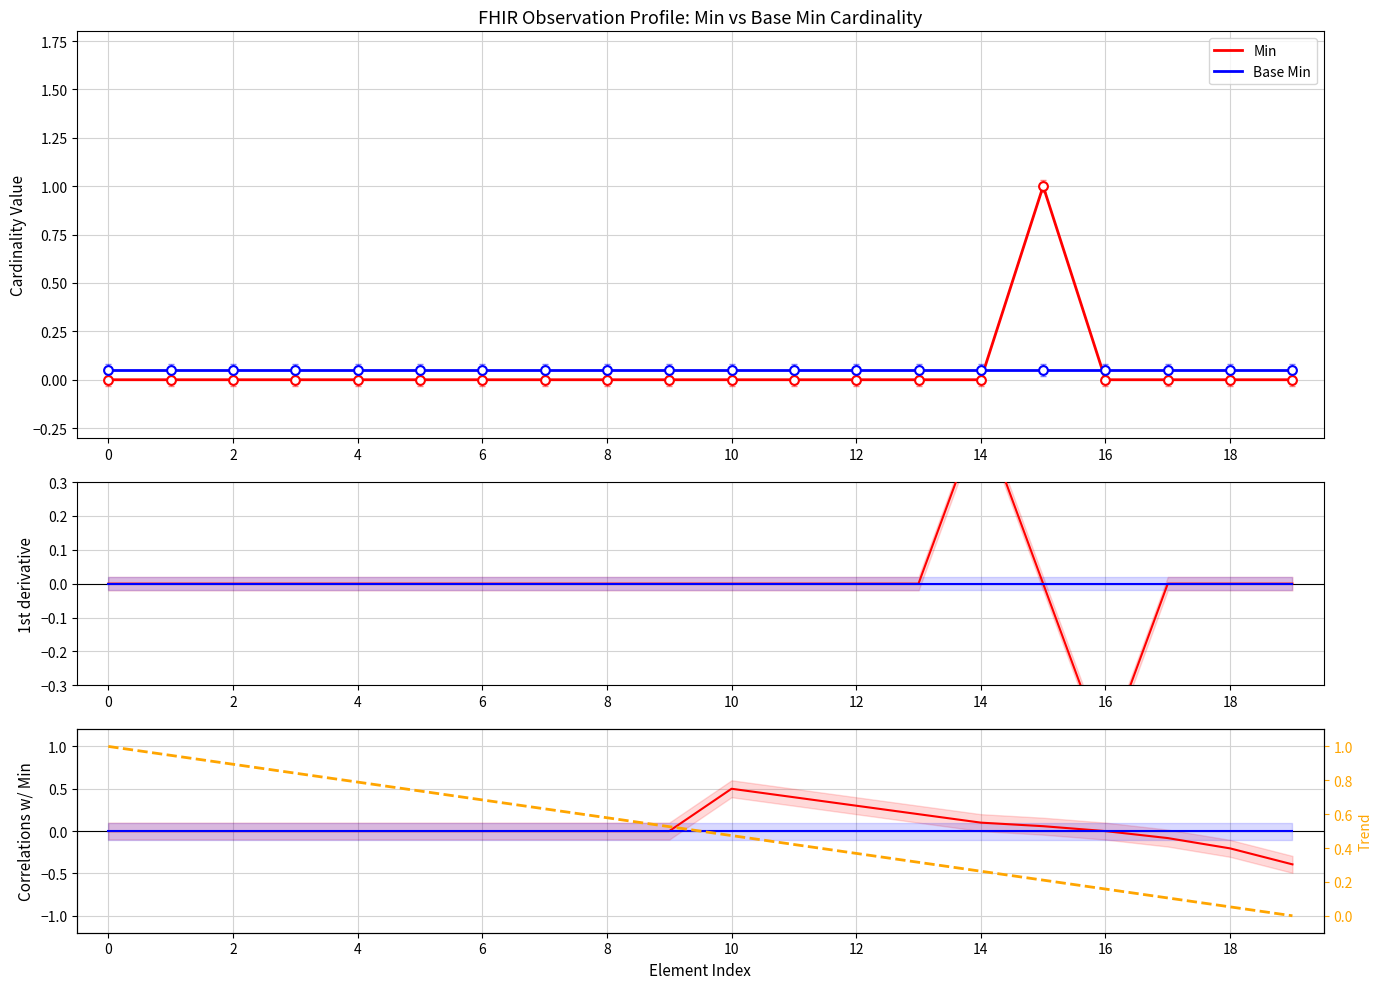

Which series reaches the minimum Y coordinate?

Min